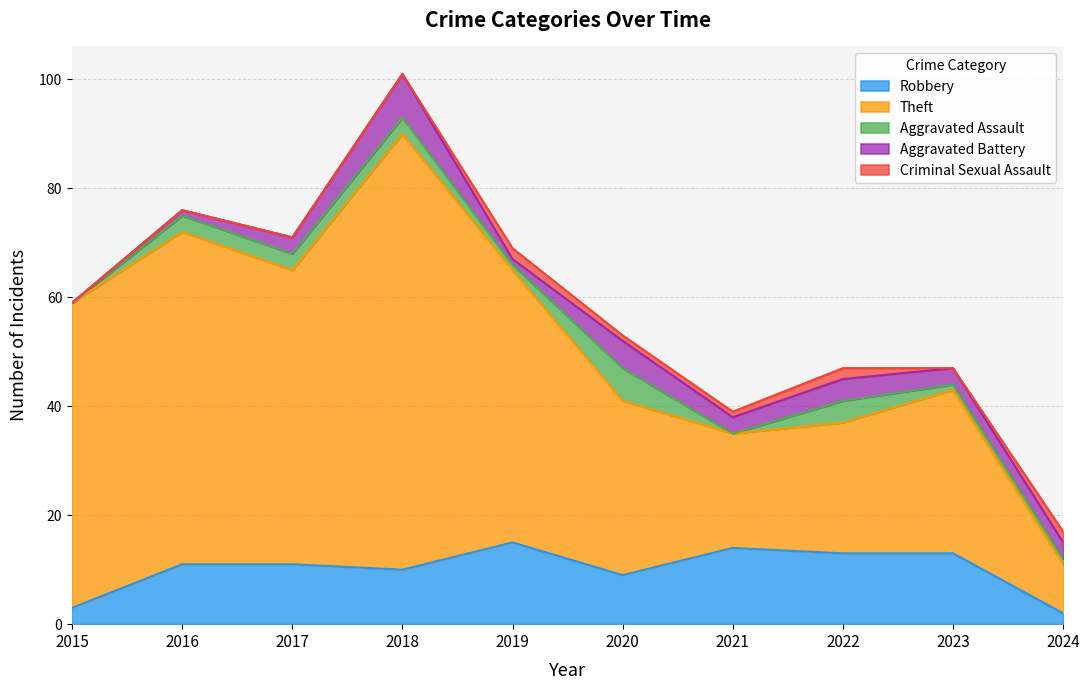

What is the sum of the Robbery values at 2022 and 2023?

26